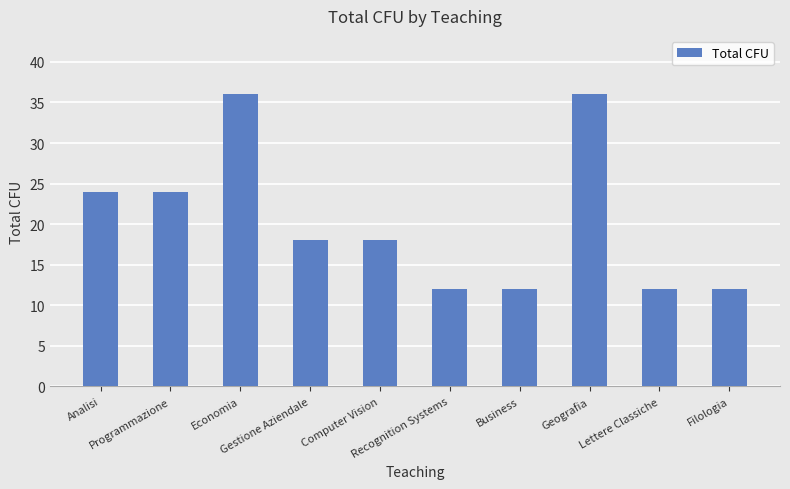

What is the sum of all values?

204